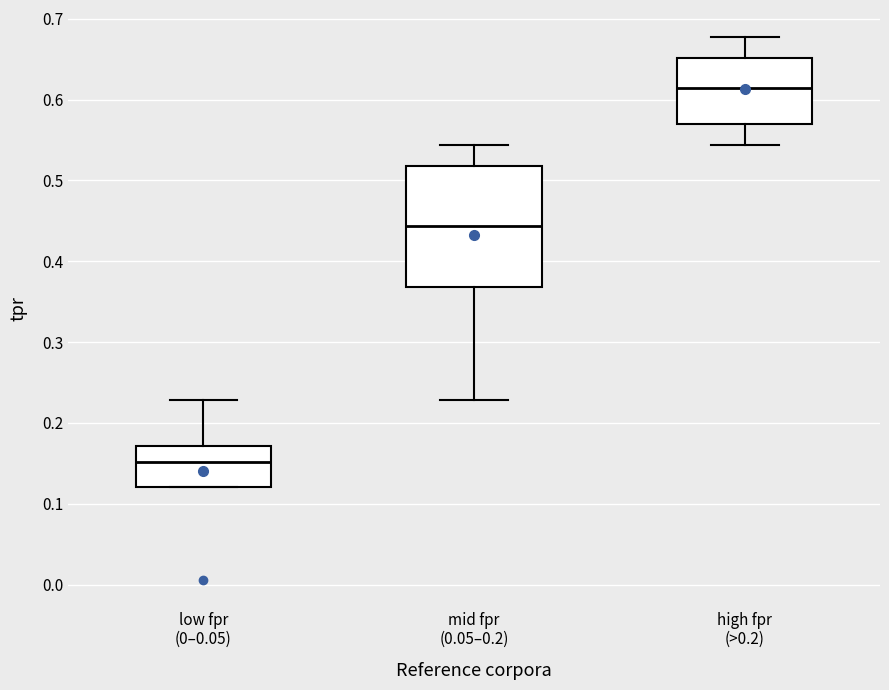

Which box is the tallest, from its lower edge to its upper edge?

mid fpr (0.05–0.2)